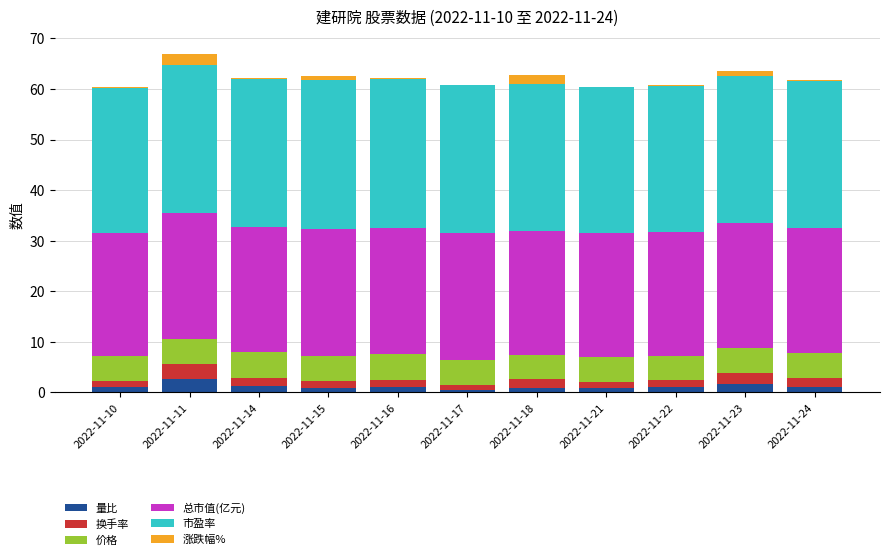

What is the highest value of the 量比 series?

2.7